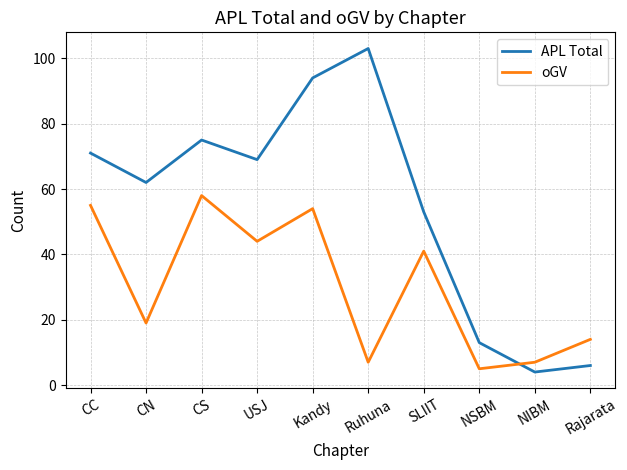

Where does the oGV series first go above 41?

CC